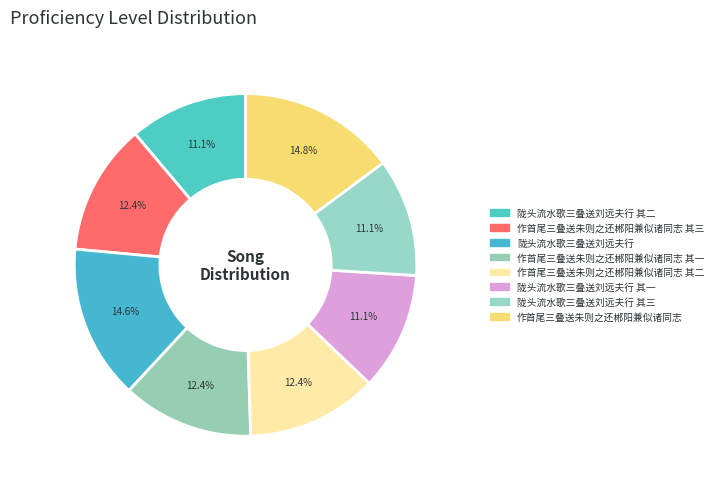

How many slices are in this pie chart?

8